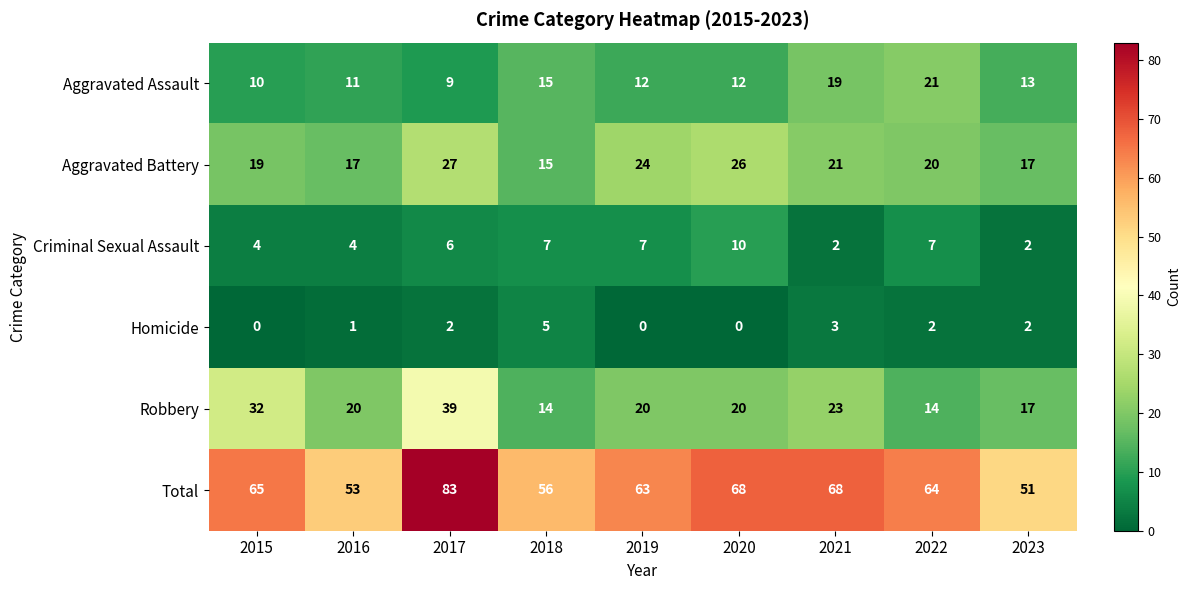

What is the total value across all series at 2021?

136